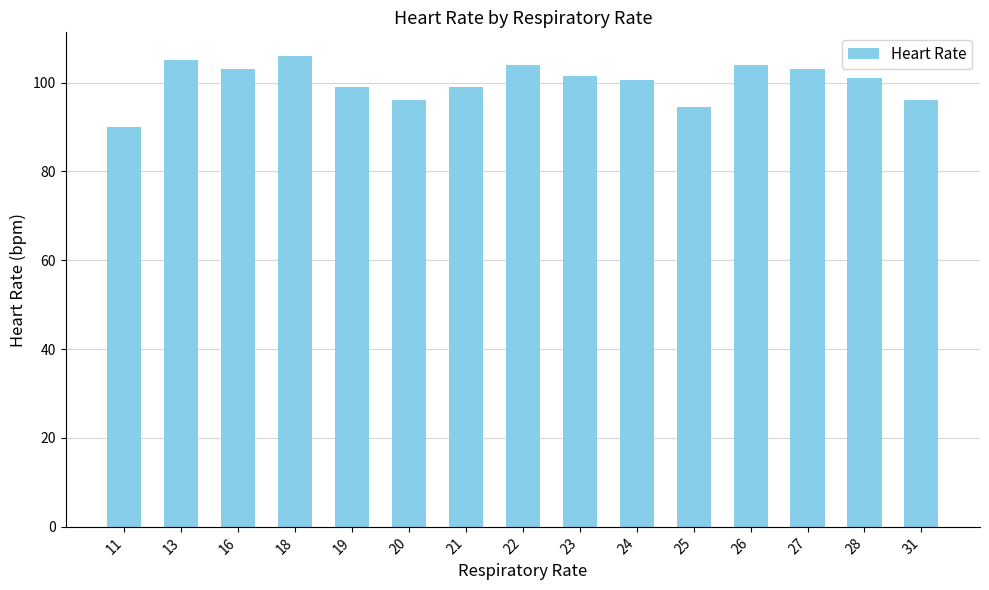

What is the value of the 5th bar from the left?

99.0